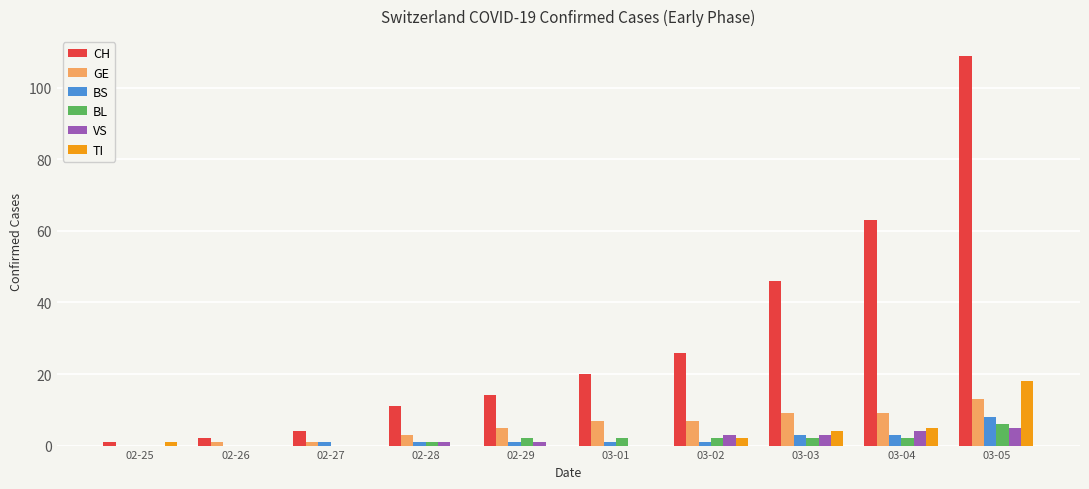

Reading left to right, what are all the values shown in this chart?

CH: 02-25=1	02-26=2	02-27=4	02-28=11	02-29=14	03-01=20	03-02=26	03-03=46	03-04=63	03-05=109
GE: 02-25=0	02-26=1	02-27=1	02-28=3	02-29=5	03-01=7	03-02=7	03-03=9	03-04=9	03-05=13
BS: 02-25=0	02-26=0	02-27=1	02-28=1	02-29=1	03-01=1	03-02=1	03-03=3	03-04=3	03-05=8
BL: 02-25=0	02-26=0	02-27=0	02-28=1	02-29=2	03-01=2	03-02=2	03-03=2	03-04=2	03-05=6
VS: 02-25=0	02-26=0	02-27=0	02-28=1	02-29=1	03-01=0	03-02=3	03-03=3	03-04=4	03-05=5
TI: 02-25=1	02-26=0	02-27=0	02-28=0	02-29=0	03-01=0	03-02=2	03-03=4	03-04=5	03-05=18